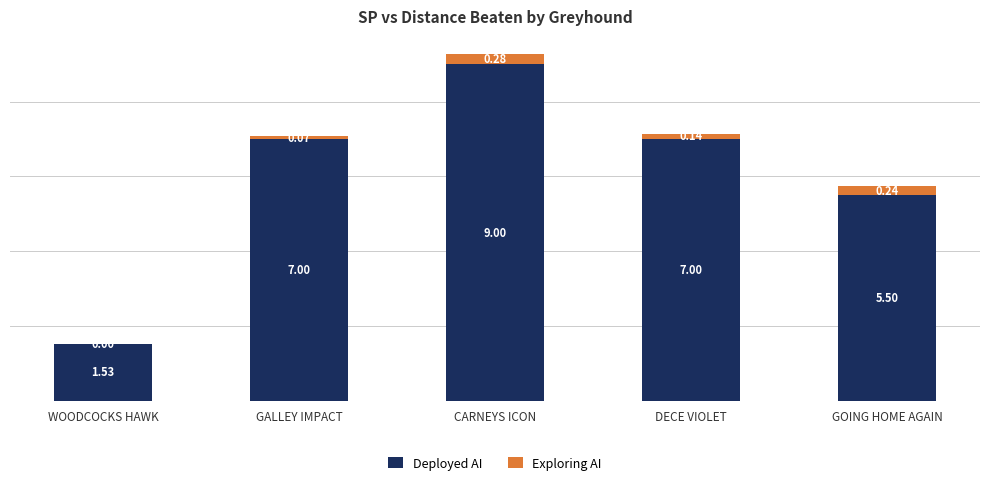

How many series are shown in this chart?

2